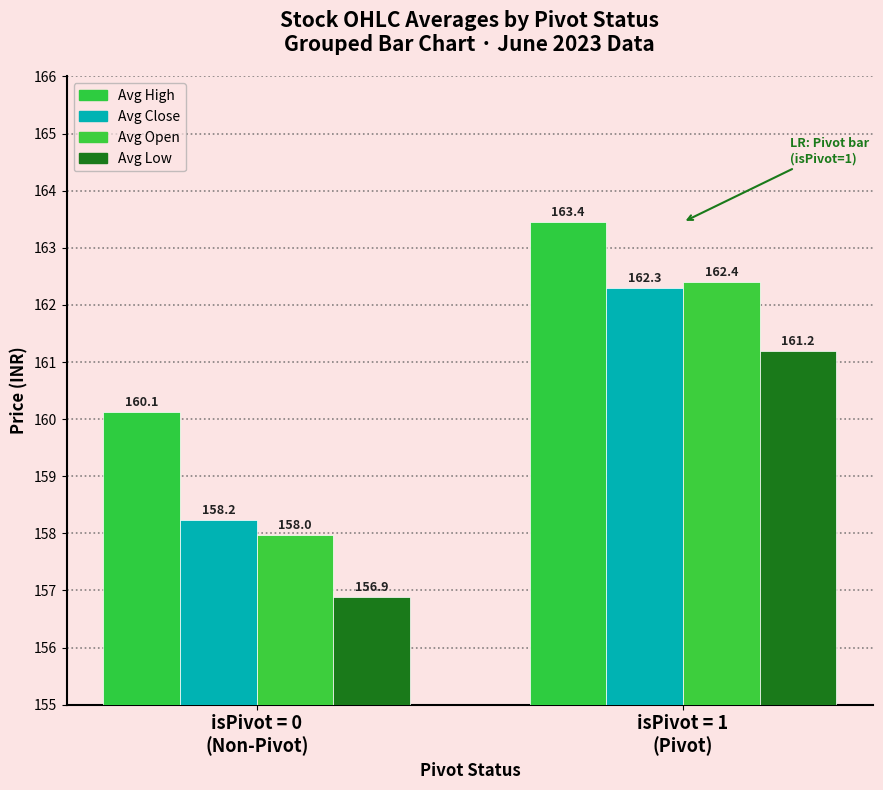

What is the difference between the highest and lowest values at isPivot = 0
(Non-Pivot)?

3.2